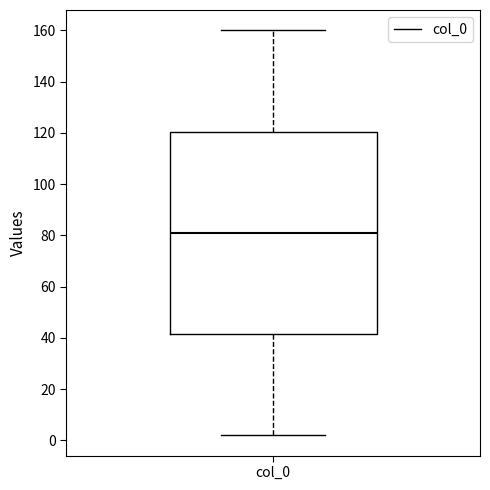

Where does the upper whisker of the box for col_0 end on the y-axis? The values are not printed on the chart, so give them approximately, as read against the axis.

160